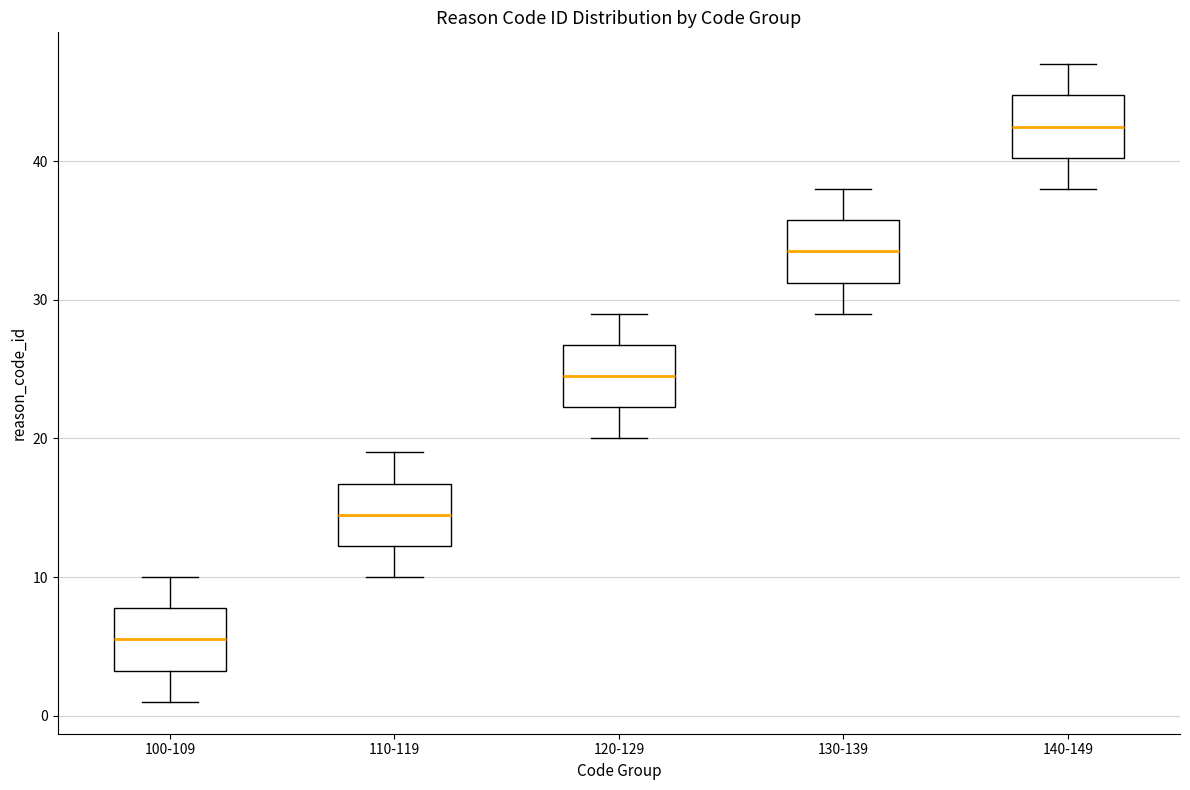

Reading left to right, transcribe this box plot: for each box, give where its median line is, the range the box spans, and where its two whiskers end, as read against the y-axis. The values are not printed on the chart, so give them approximately, as read against the axis.

100-109: median 6, box 3 to 8, whiskers 1 to 10
110-119: median 15, box 12 to 17, whiskers 10 to 19
120-129: median 25, box 22 to 27, whiskers 20 to 29
130-139: median 34, box 31 to 36, whiskers 29 to 38
140-149: median 43, box 40 to 45, whiskers 38 to 47